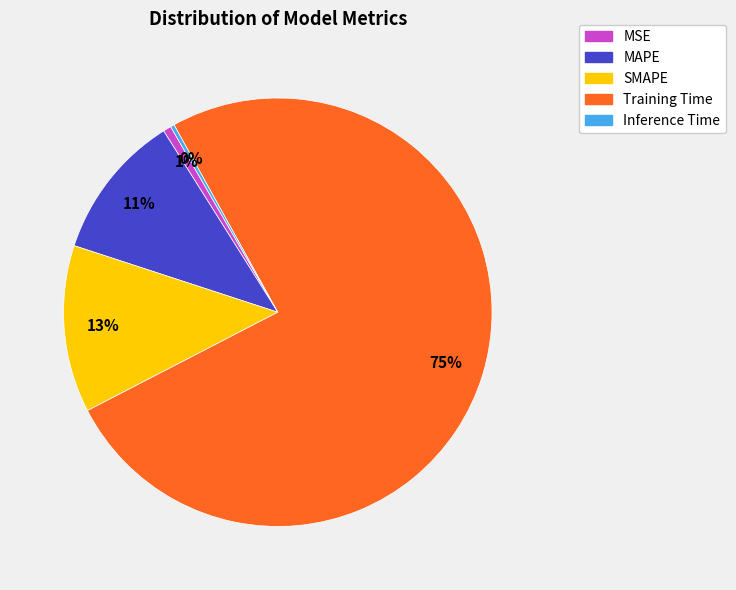

Which category has the biggest portion of the pie?

Training Time